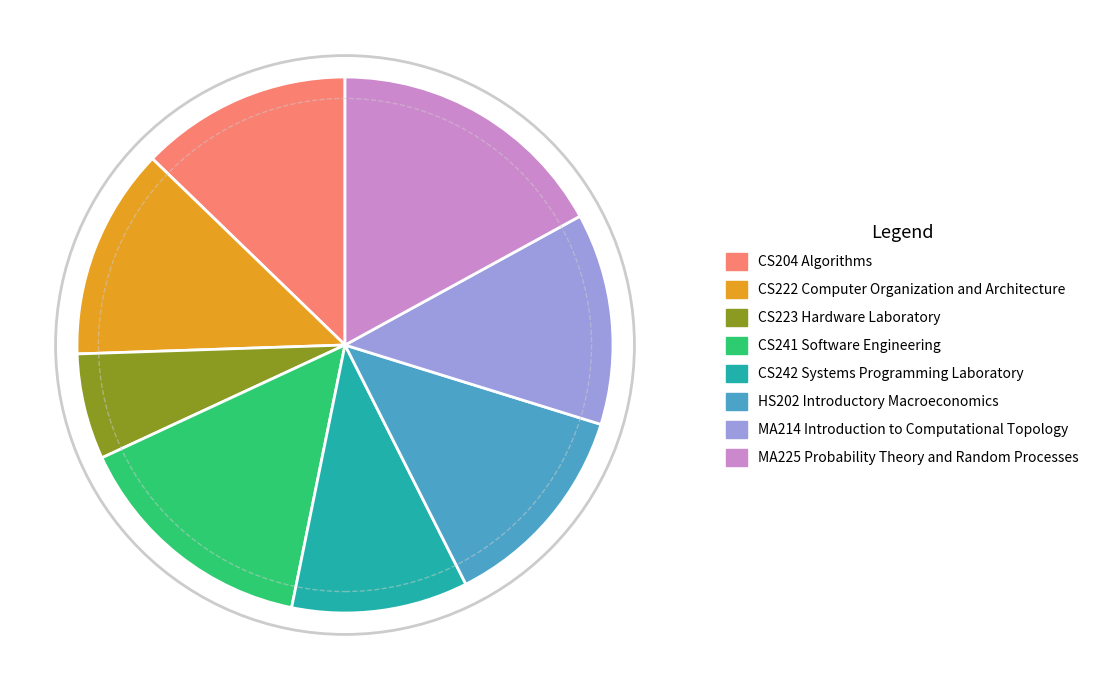

Is the sum of HS202 Introductory Macroeconomics and CS223 Hardware Laboratory greater than half?

No